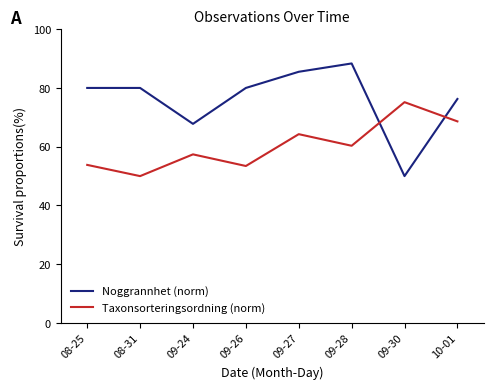

What is the sum of the Taxonsorteringsordning (norm) values at 08-25 and 09-27?

118.1